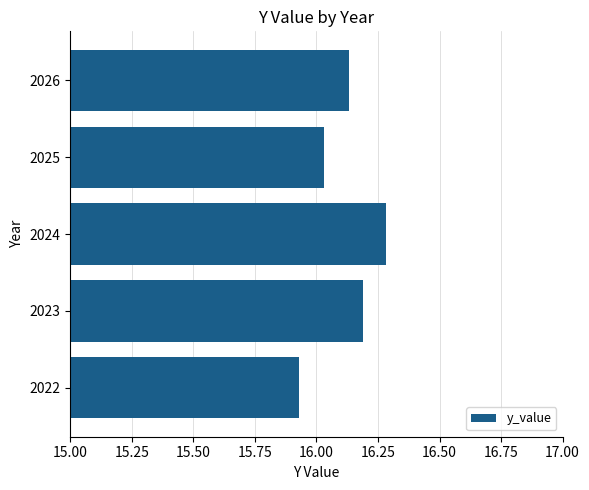

Where is the data nearest to the value 16?

2025